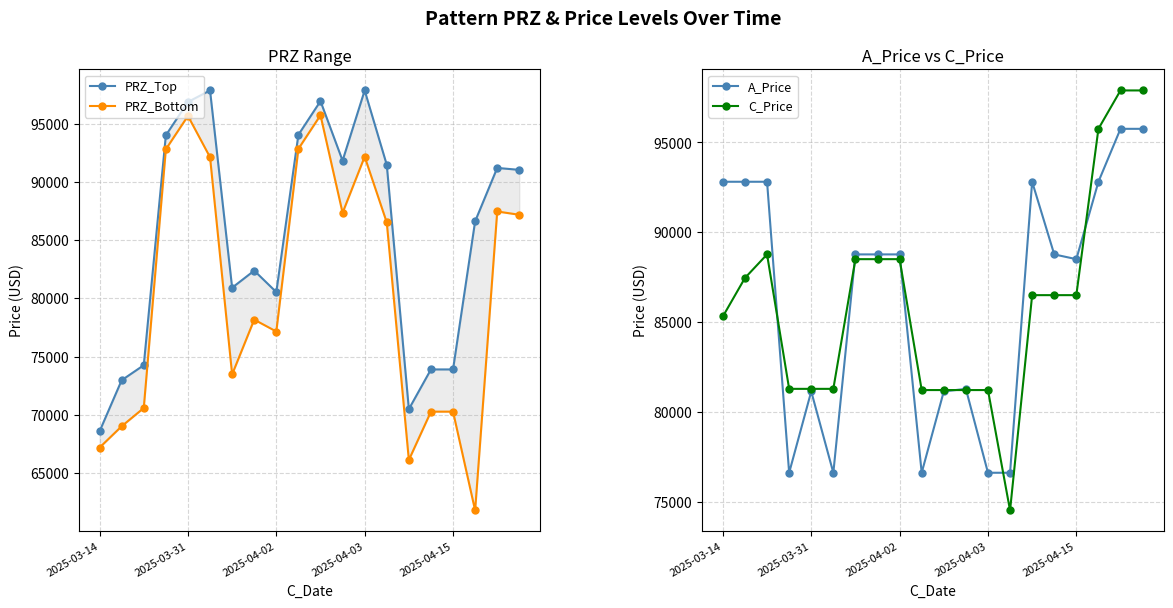

What are all the series names shown in the legend?

PRZ_Top, PRZ_Bottom, A_Price, C_Price